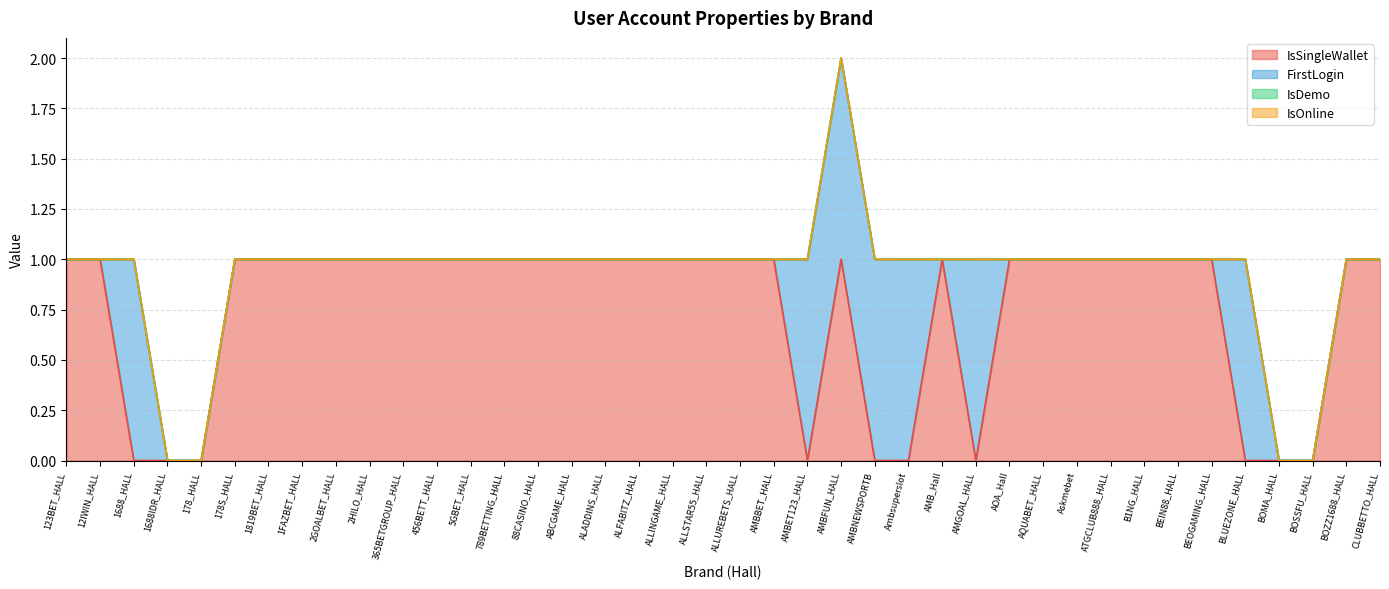

List the series in order of their peak value, lowest first.

IsDemo, IsOnline, IsSingleWallet, FirstLogin